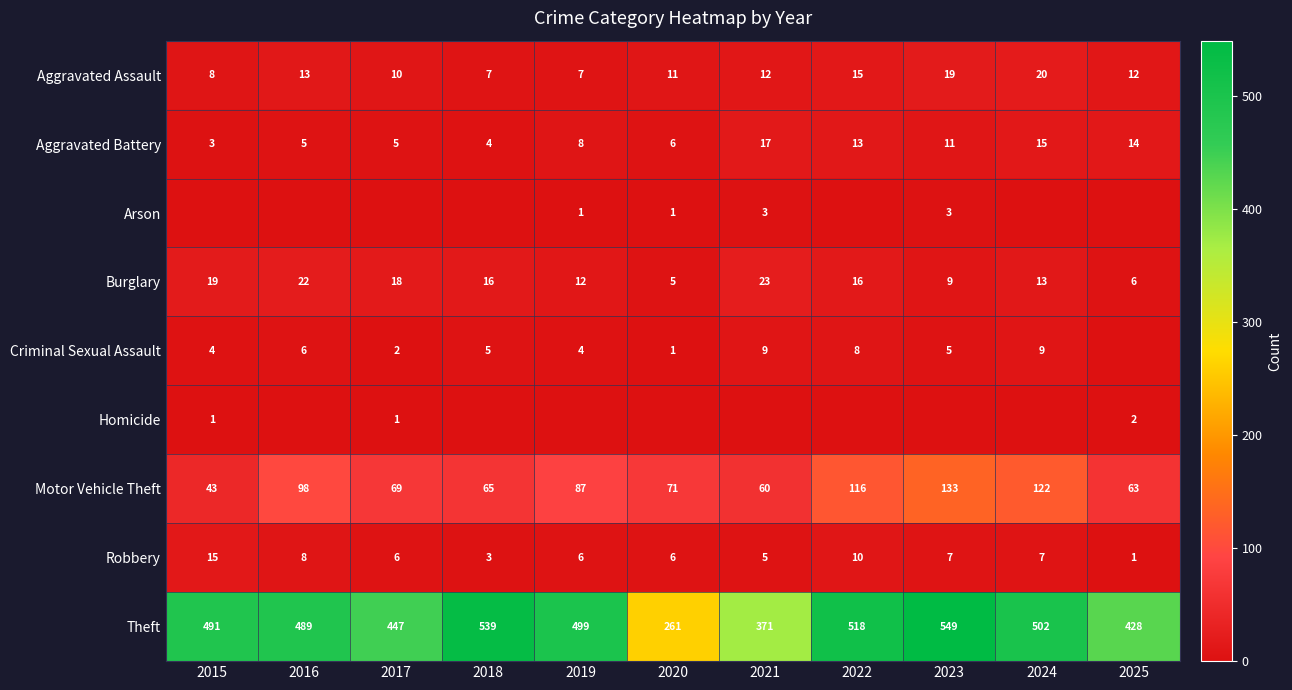

What is the sum of all Robbery values?

74